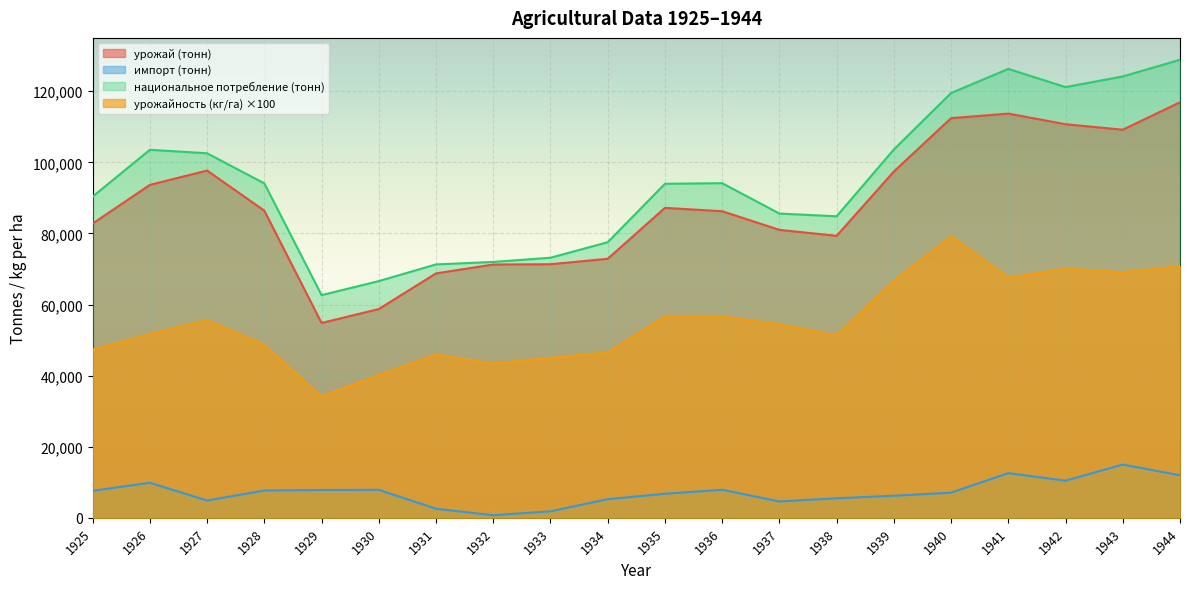

What is the smallest value displayed?

727